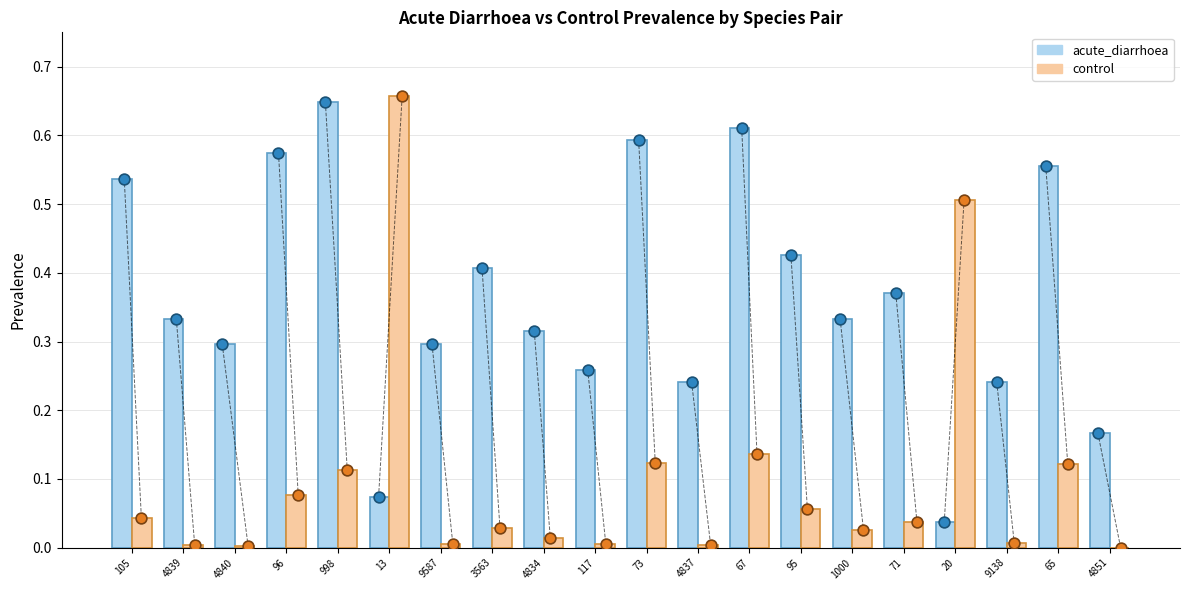

Which series has the largest total across all categories?

acute_diarrhoea